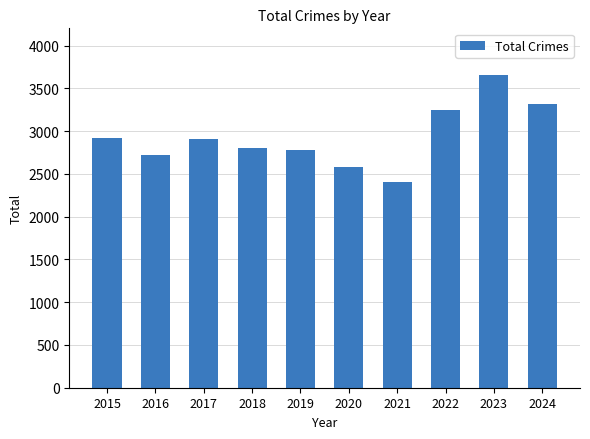

Which label corresponds to the largest value in the chart?

2023